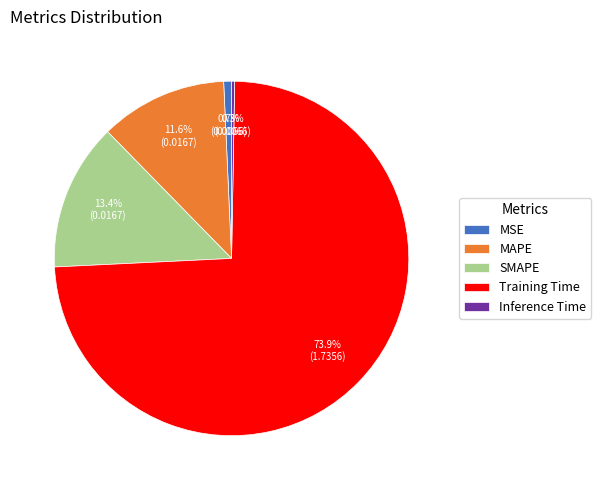

What percentage do Training Time and SMAPE together represent?

87.4%